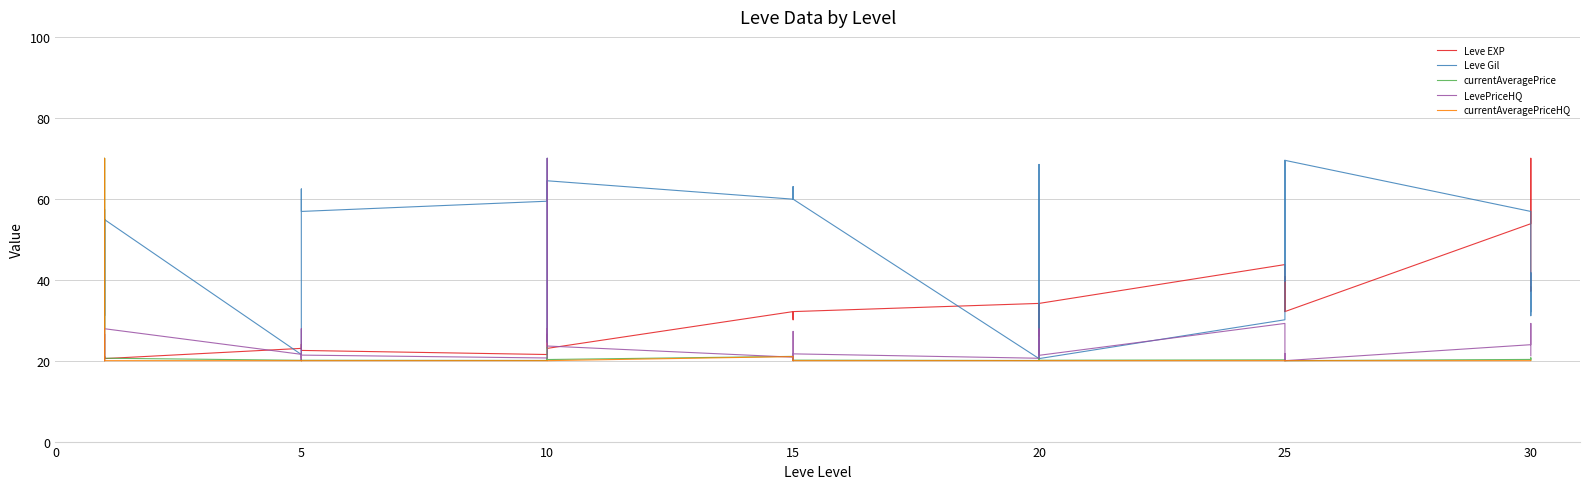

What is the average value of the currentAveragePriceHQ series?

21.3